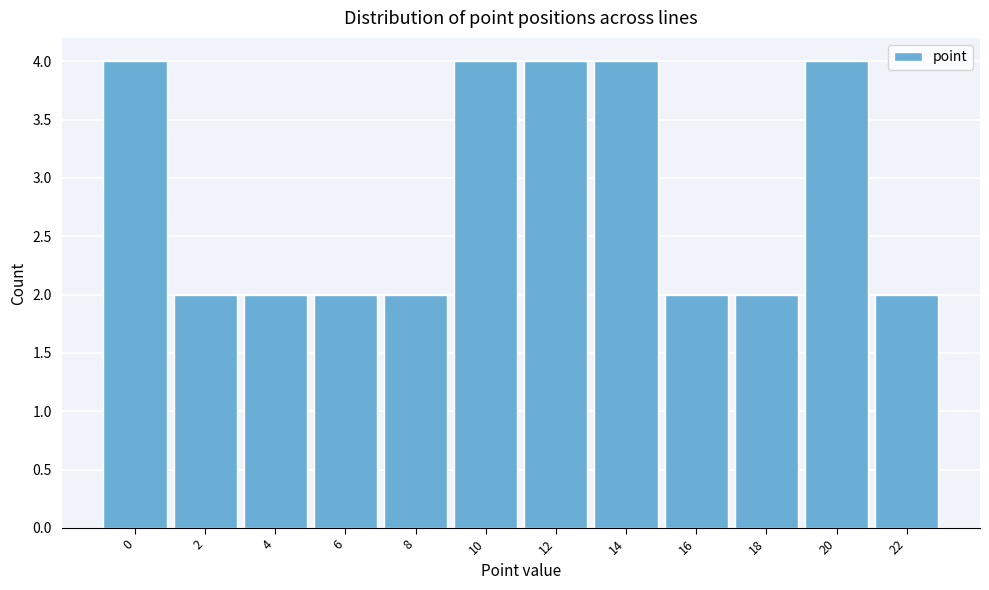

Reading right to left, list all the values displayed in this chart.

2	4	2	2	4	4	4	2	2	2	2	4